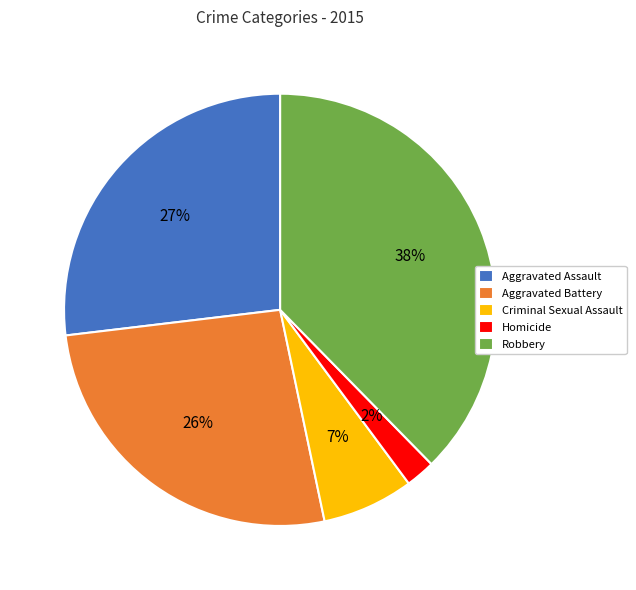

Which category has the biggest portion of the pie?

Robbery